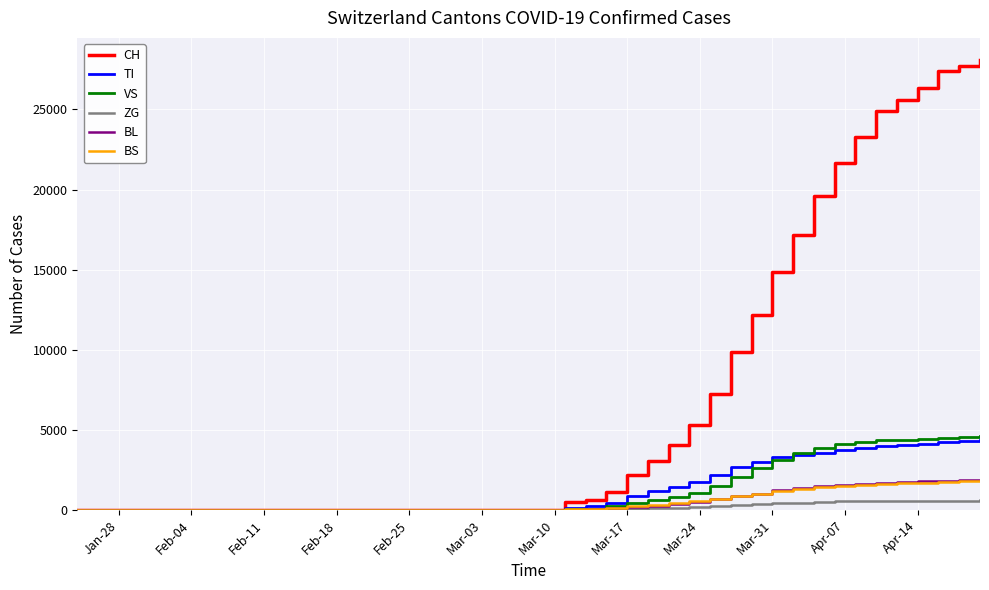

What is the difference between the maximum and minimum values in the ZG series?

594